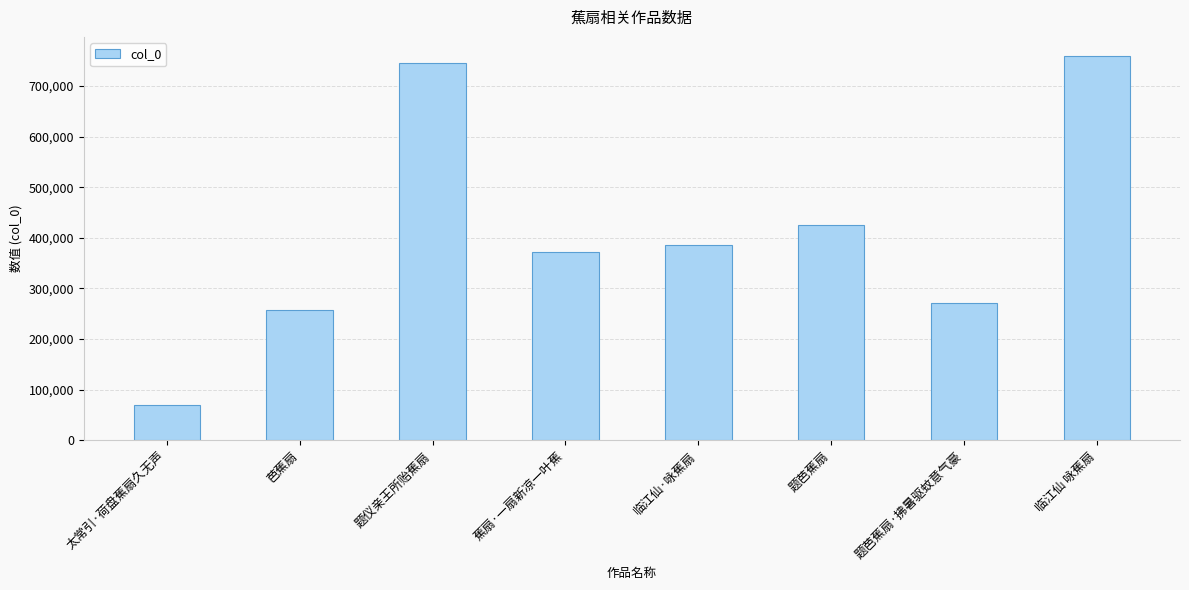

What position from the right is 题仪亲王所贻蕉扇?

6